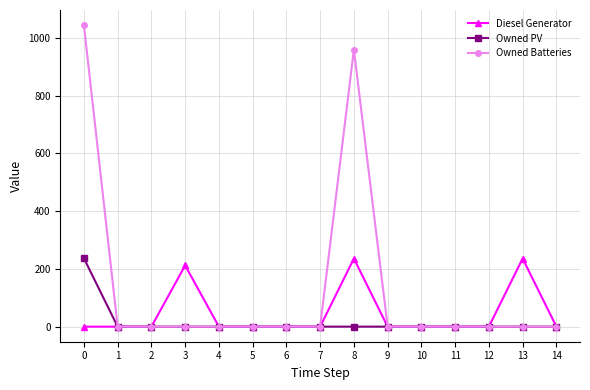

At which label is Diesel Generator closest to 118?

3